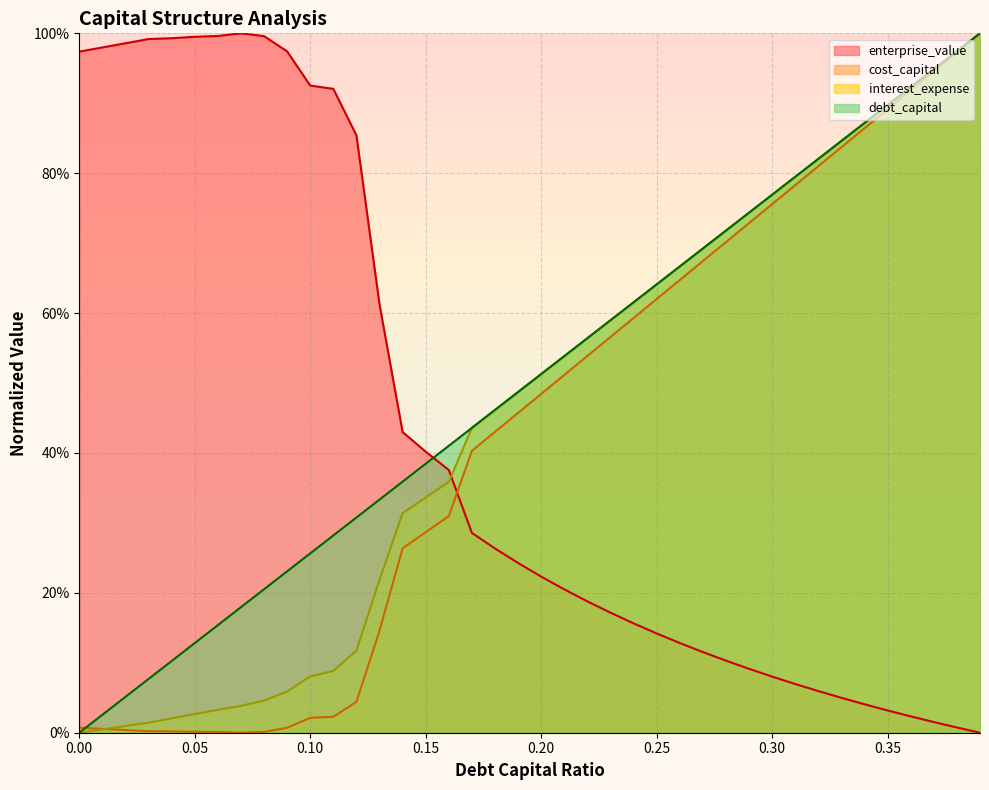

What is the value of the interest_expense point at the 12th from the left?

0.1